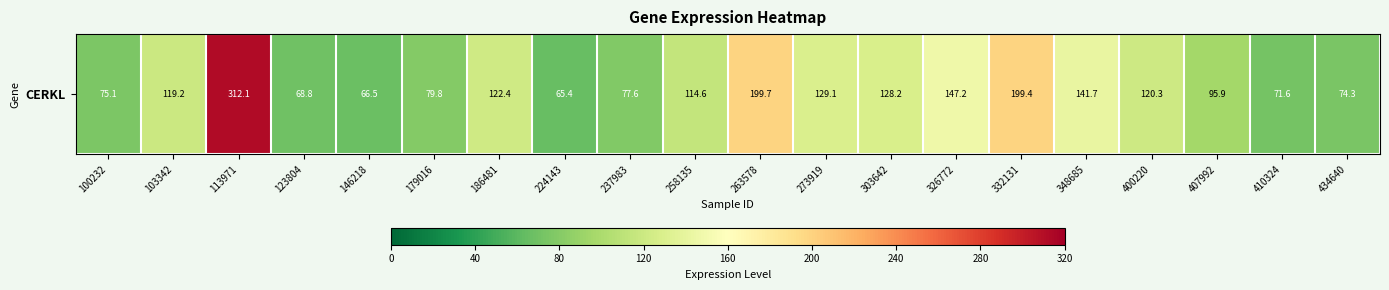

The value at 273919 is 129.1. True or false?

True